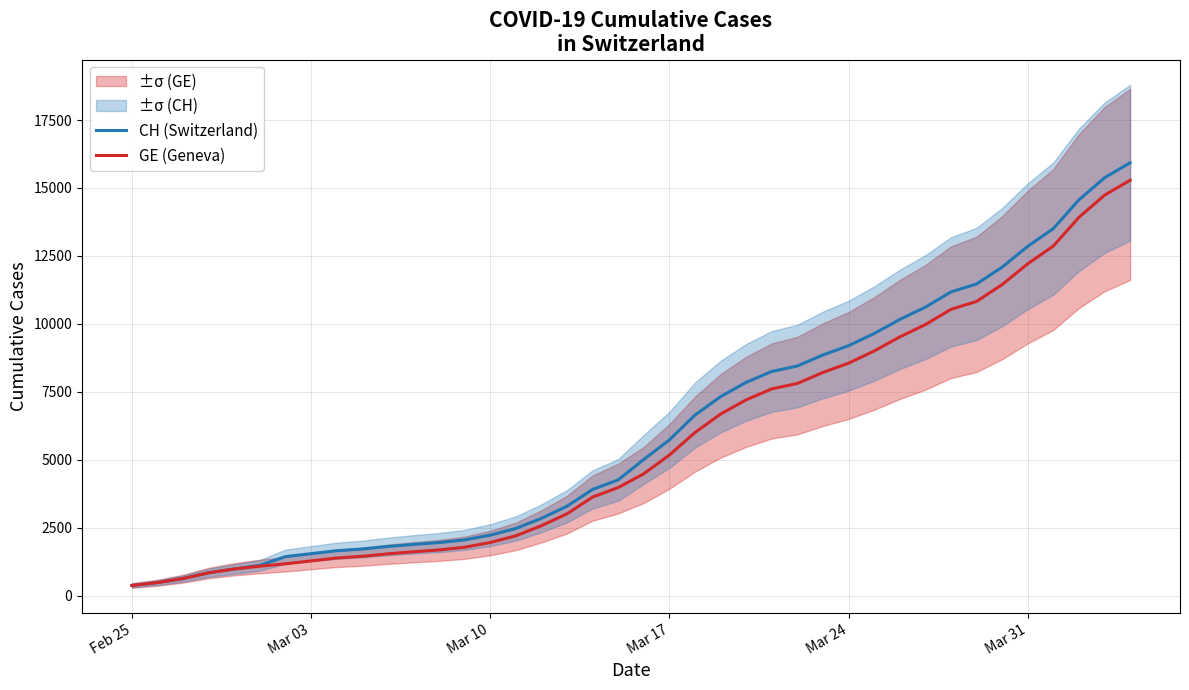

Does the chart have visible grid lines?

Yes